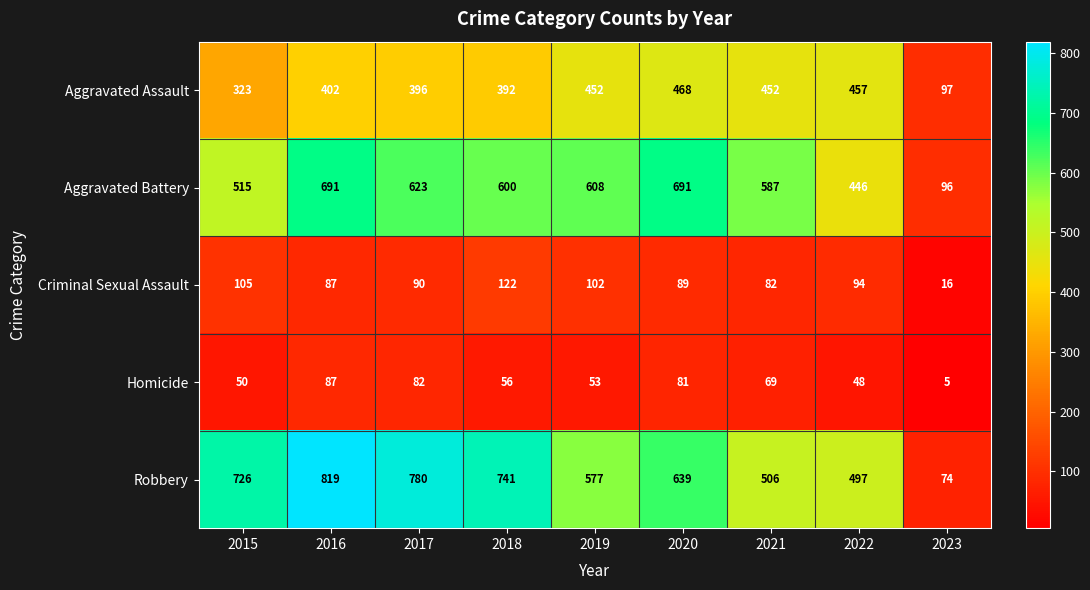

At how many categories does at least one series exceed 642?

5